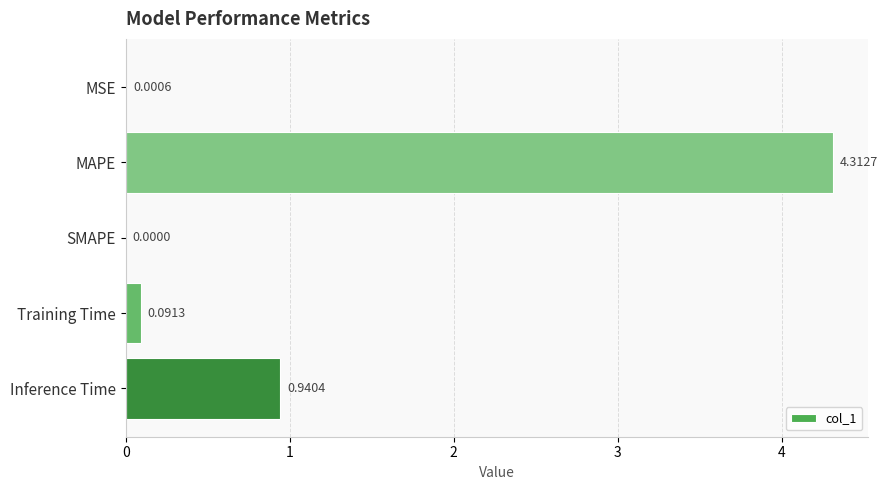

What is the sum of all values?

5.3